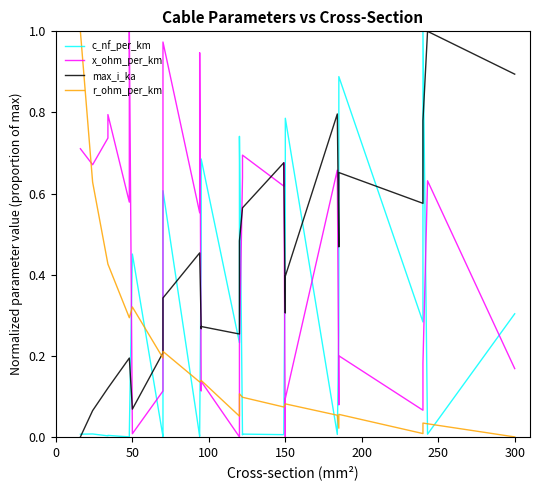

What is the average value of the r_ohm_per_km series?

0.2